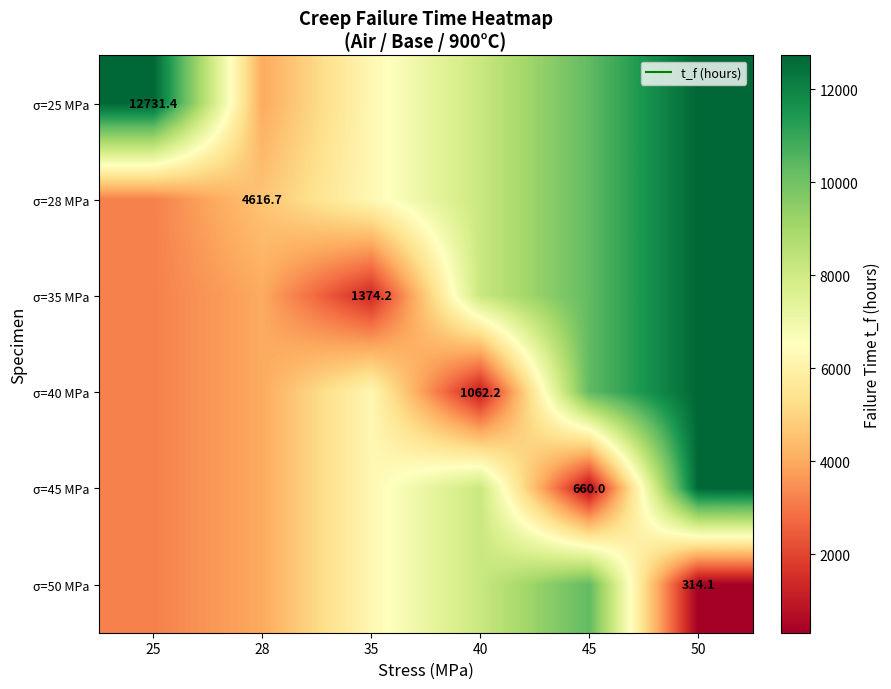

What is the spread (max minus min) of values at 40?

7085.9